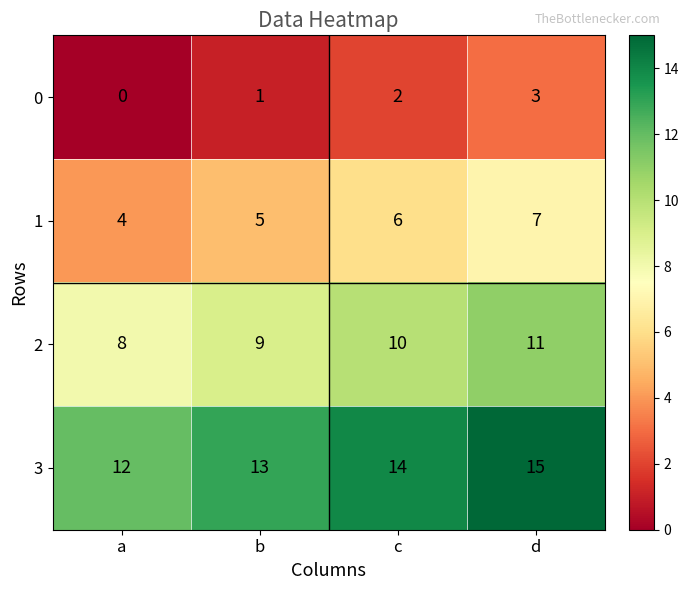

What is the maximum value shown in the chart?

15